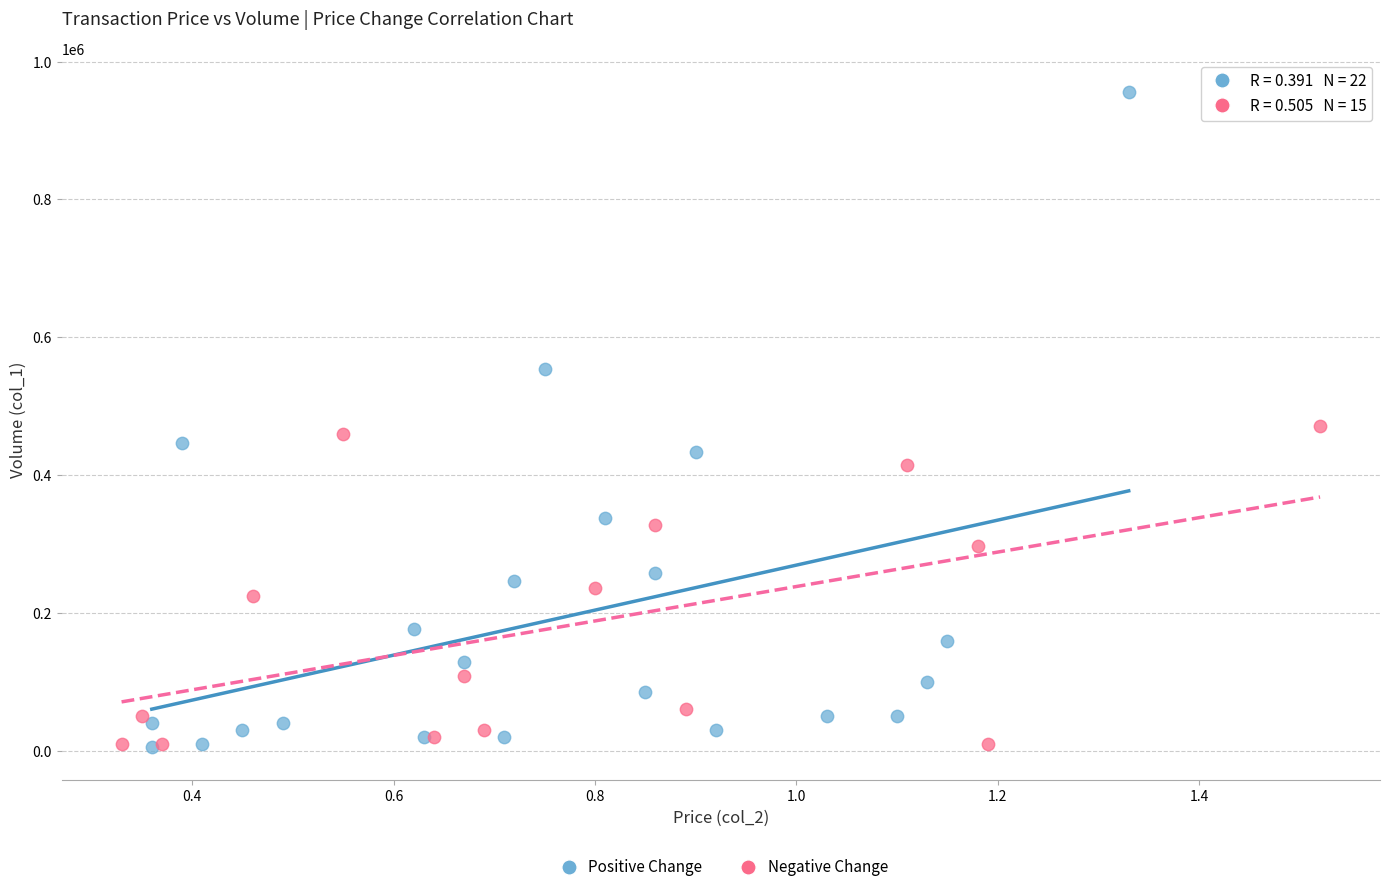

Which series contains the highest Y value?

Positive Change